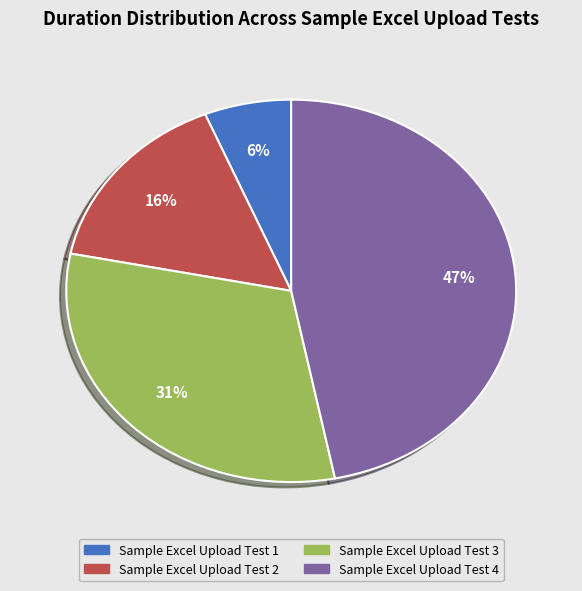

To the nearest percent, what portion does Sample Excel Upload Test 2 represent?

16%